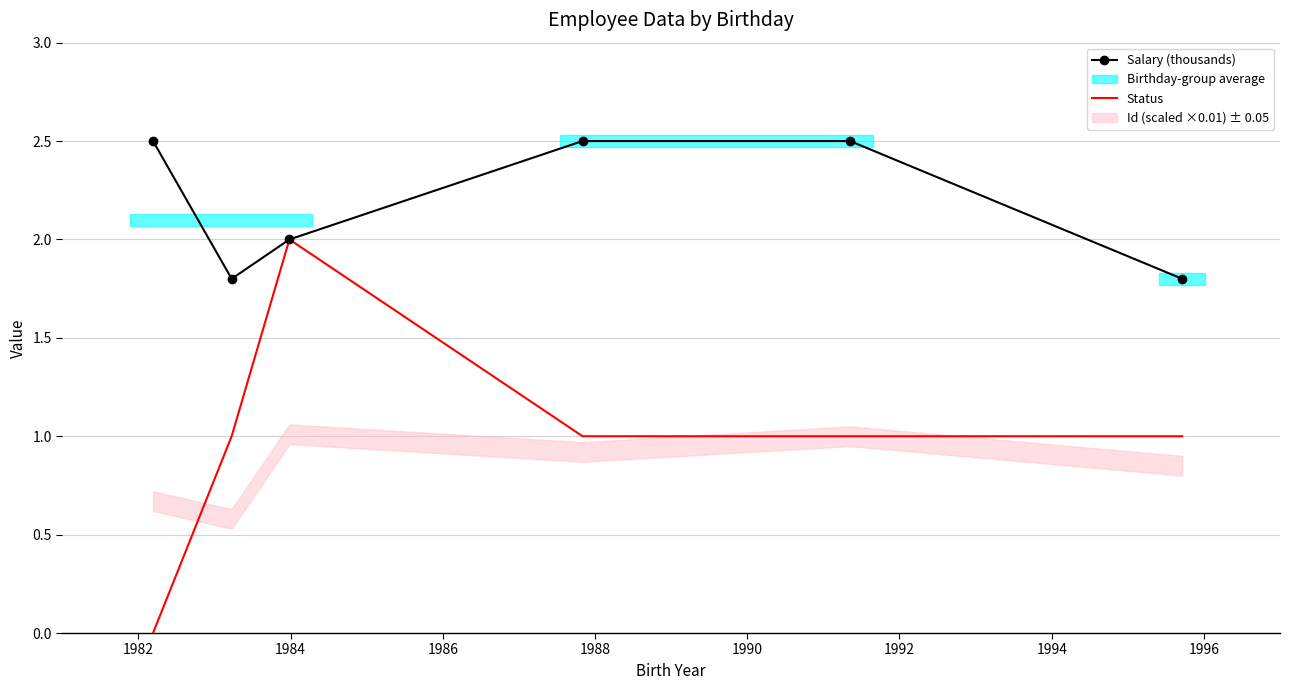

Reading left to right, what are all the values shown in this chart?

Salary (thousands): 2.5	1.8	2.0	2.5	2.5	1.8
Status: 0.0	1.0	2.0	1.0	1.0	1.0